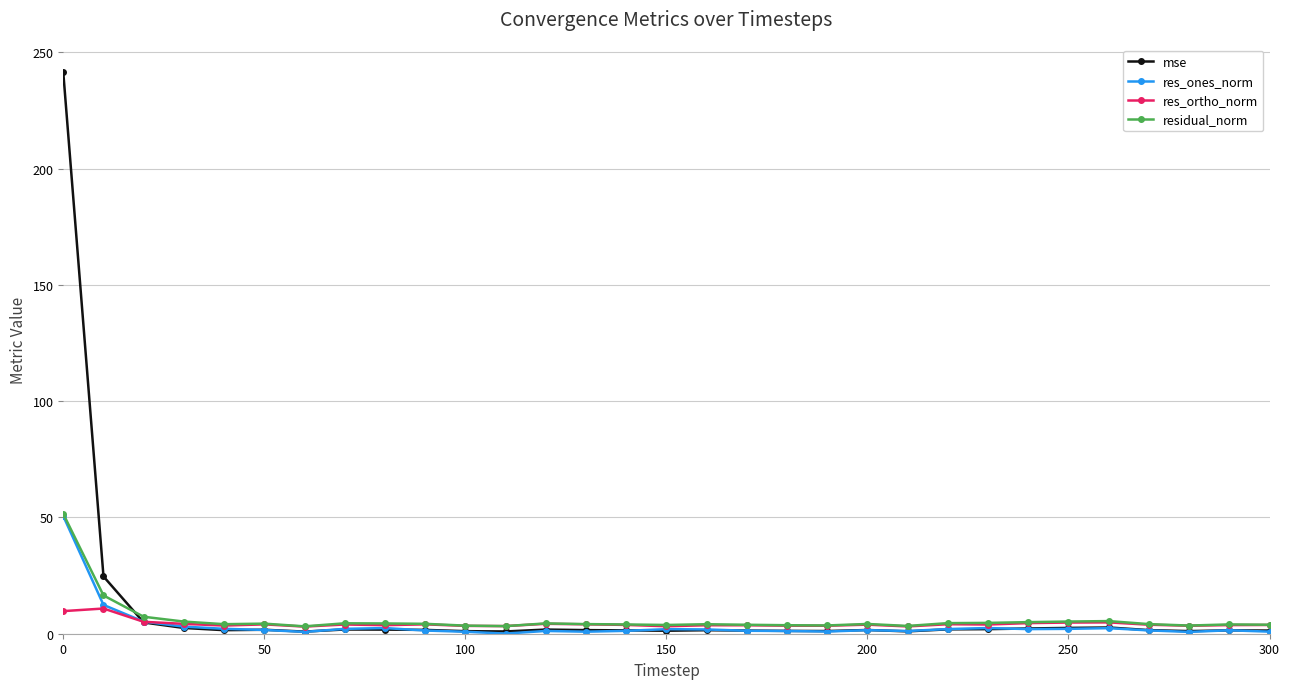

What is the greatest value displayed?

241.3